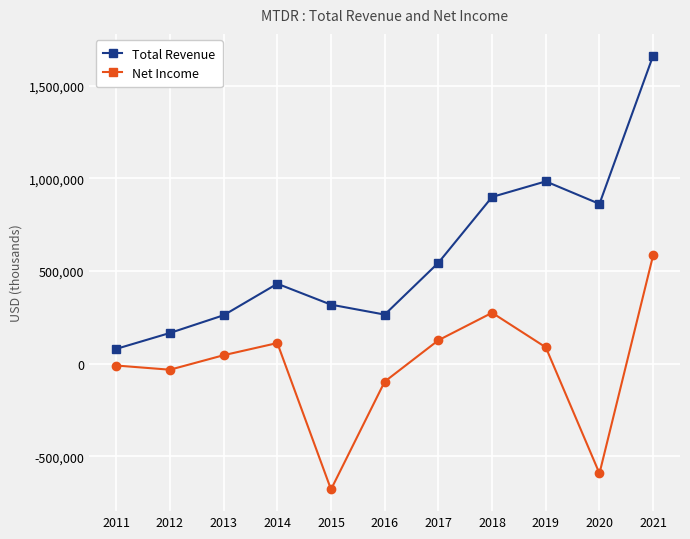

At which category is the sum across all series the highest?

2021